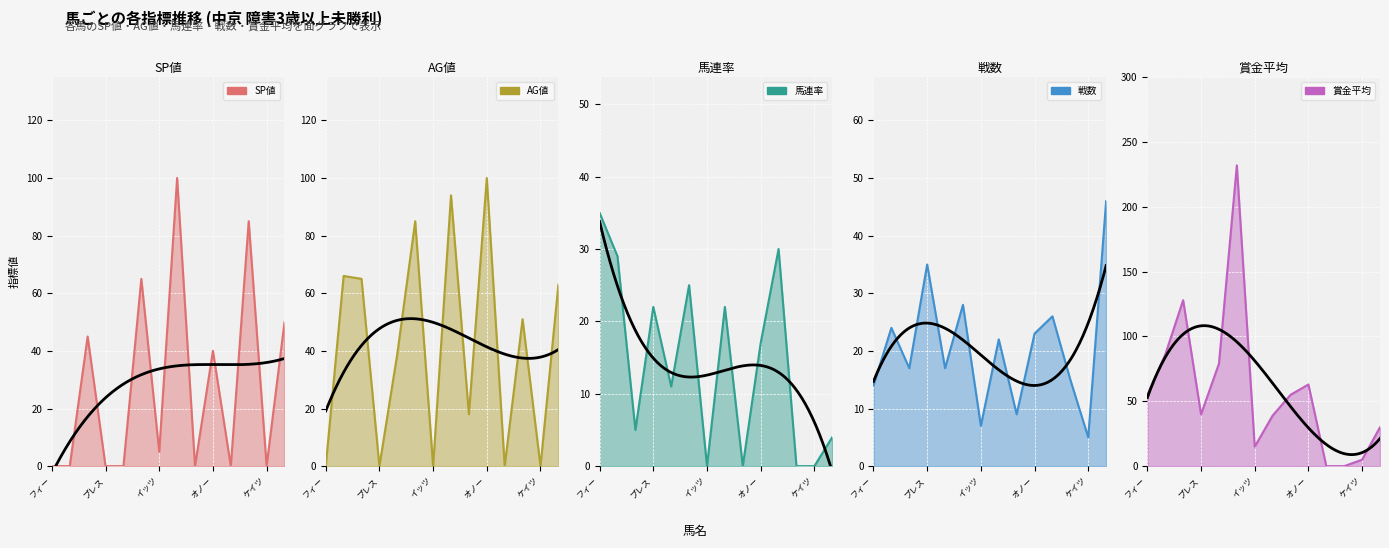

Is the value of 戦数 at ランスオブプラーナ greater than the value of 賞金平均 at フィードバック?

No